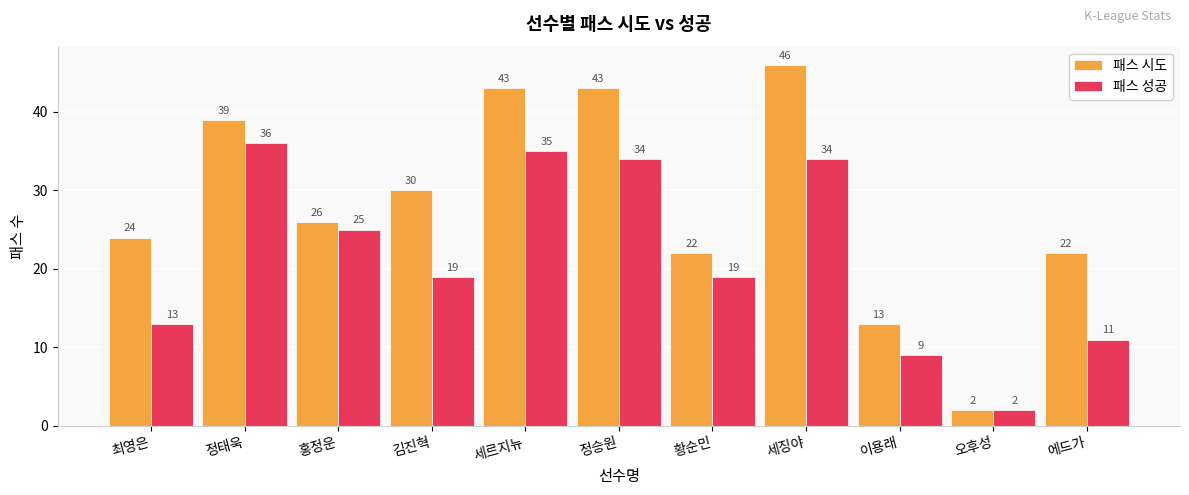

Is it true that 패스 성공 equals 13 at 최영은?

True